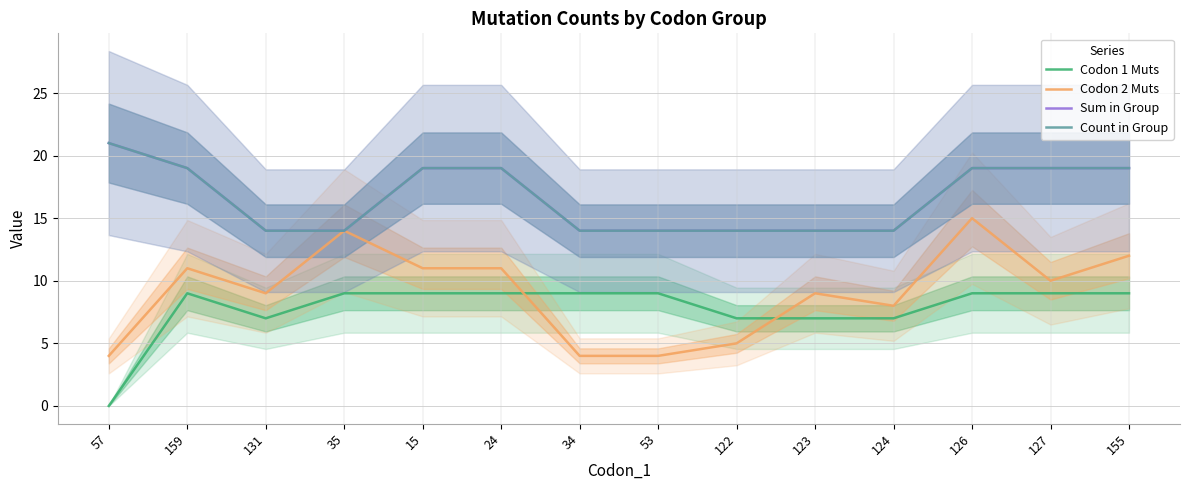

The Codon 2 Muts series shows 4 at 53. True or false?

True